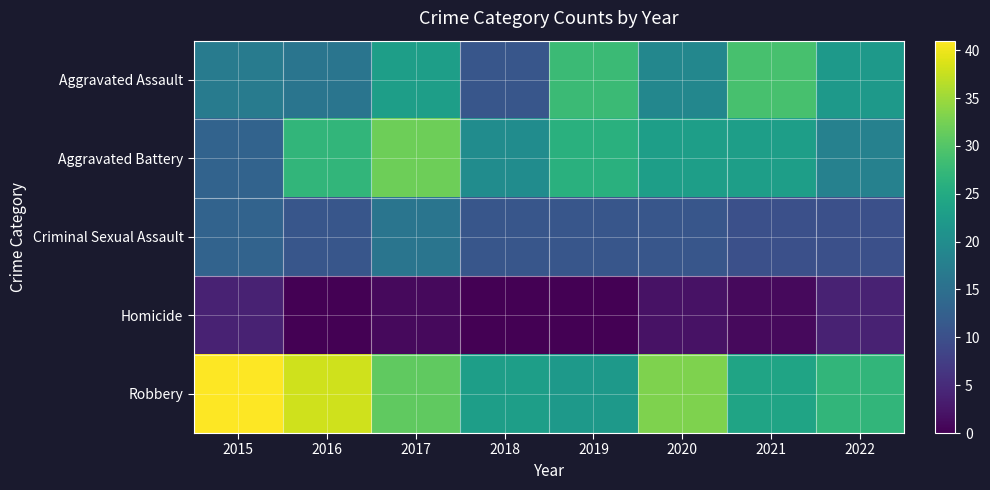

What is the difference between the highest and lowest values at 2021?

28